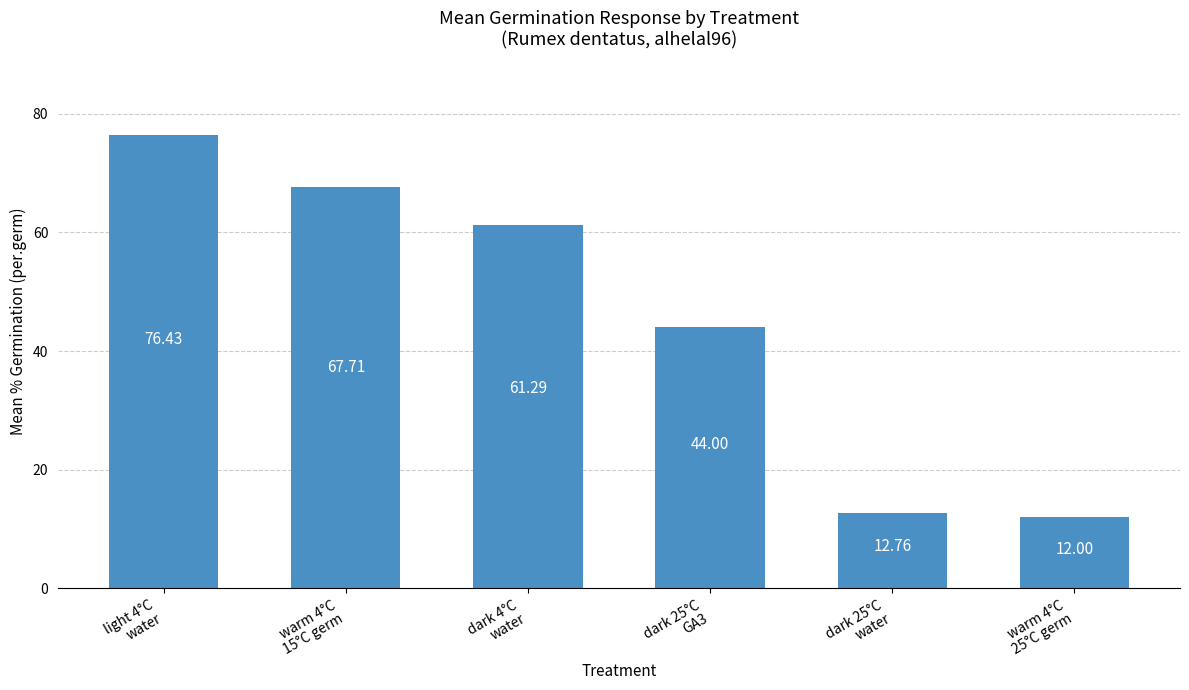

What is the label of the 5th bar from the right?

warm 4°C
15°C germ